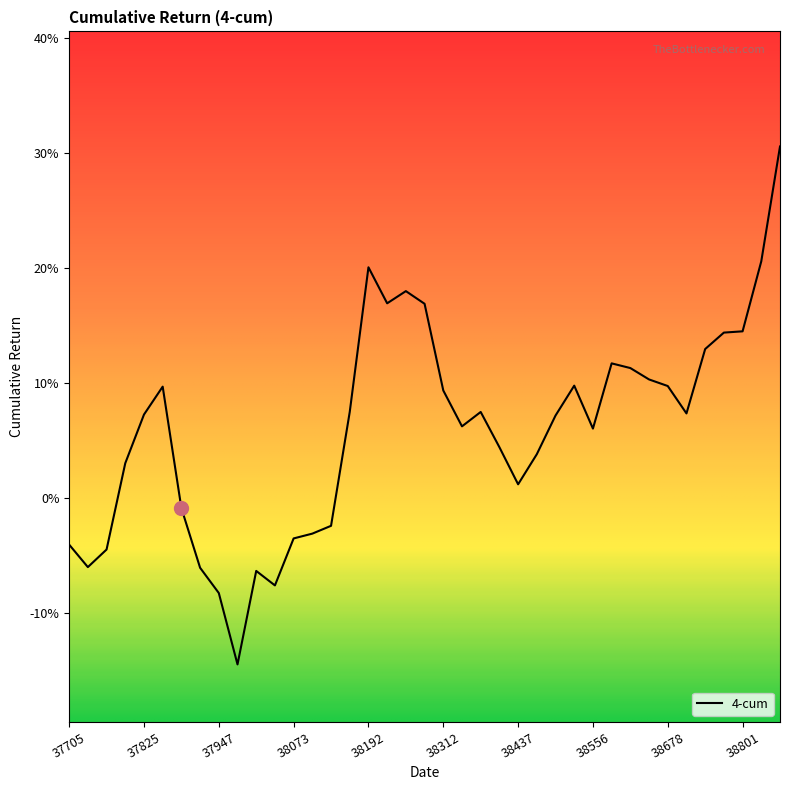

What is the smallest value displayed?

-0.1